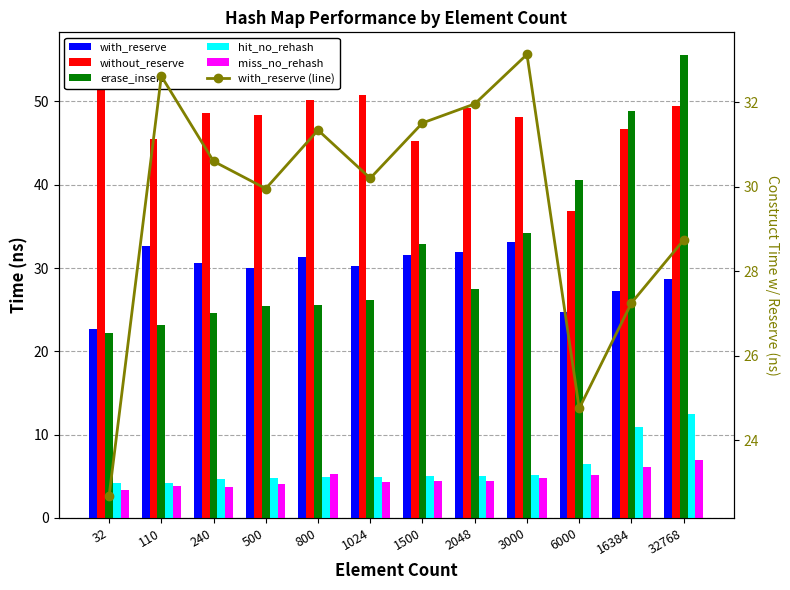

Is it true that with_reserve equals 30.0 at 500?

True